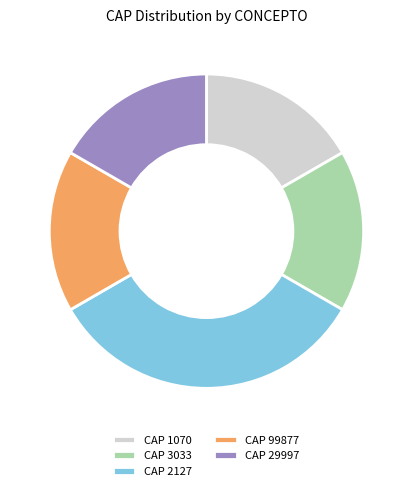

Which slice is the largest?

CAP 2127